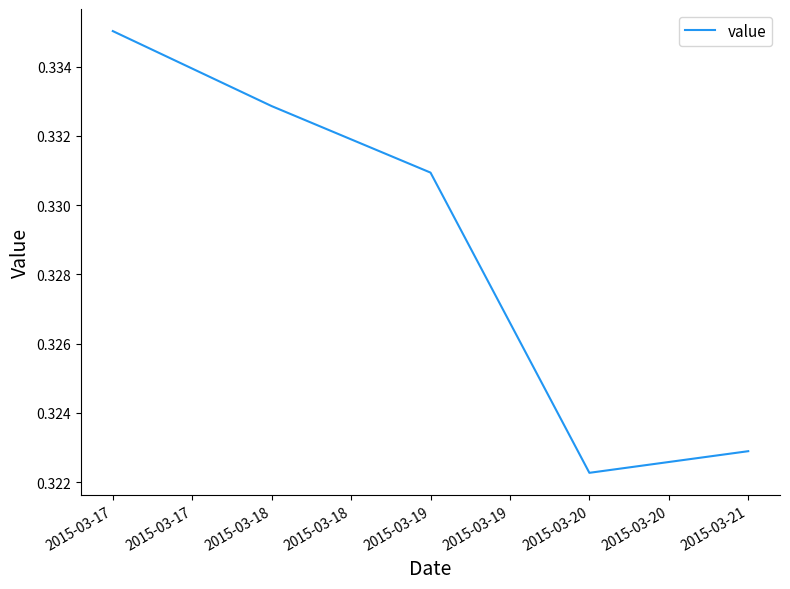

How many interior local valleys (lower than both neighbors) does the data have?

1